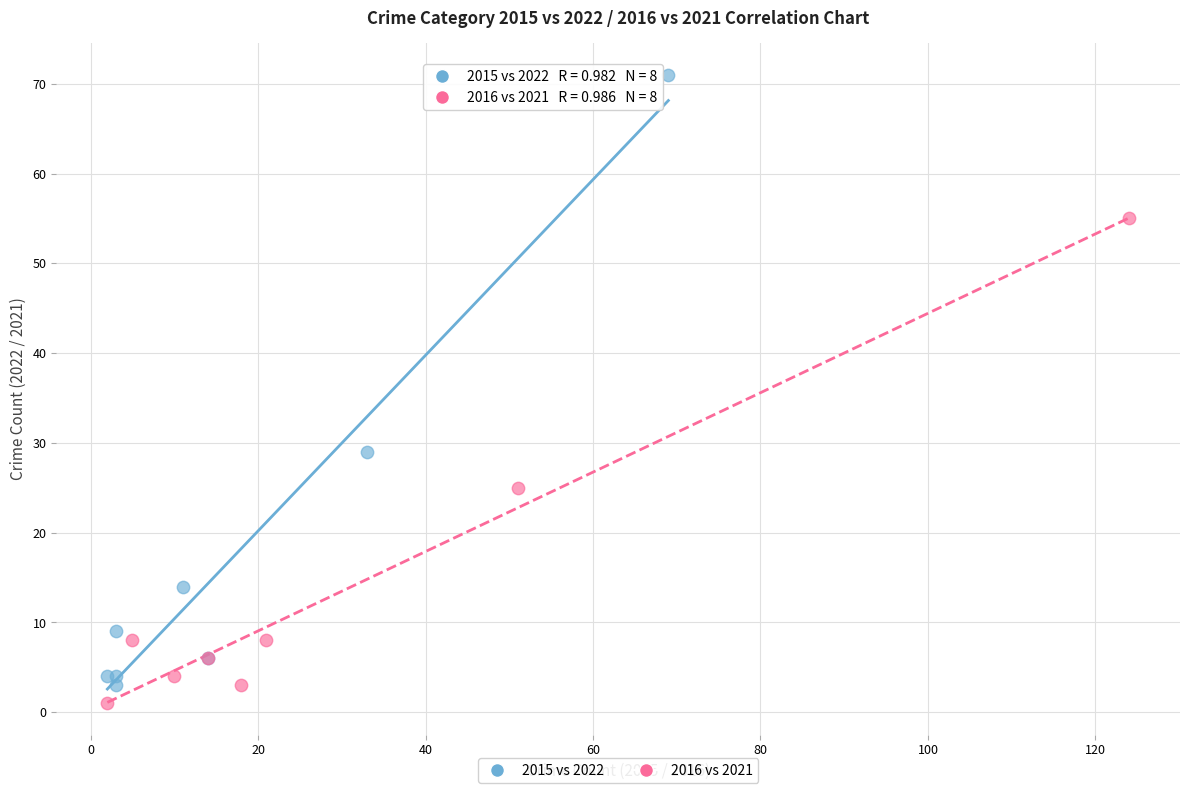

Which series has the widest spread of Y values?

2015 vs 2022